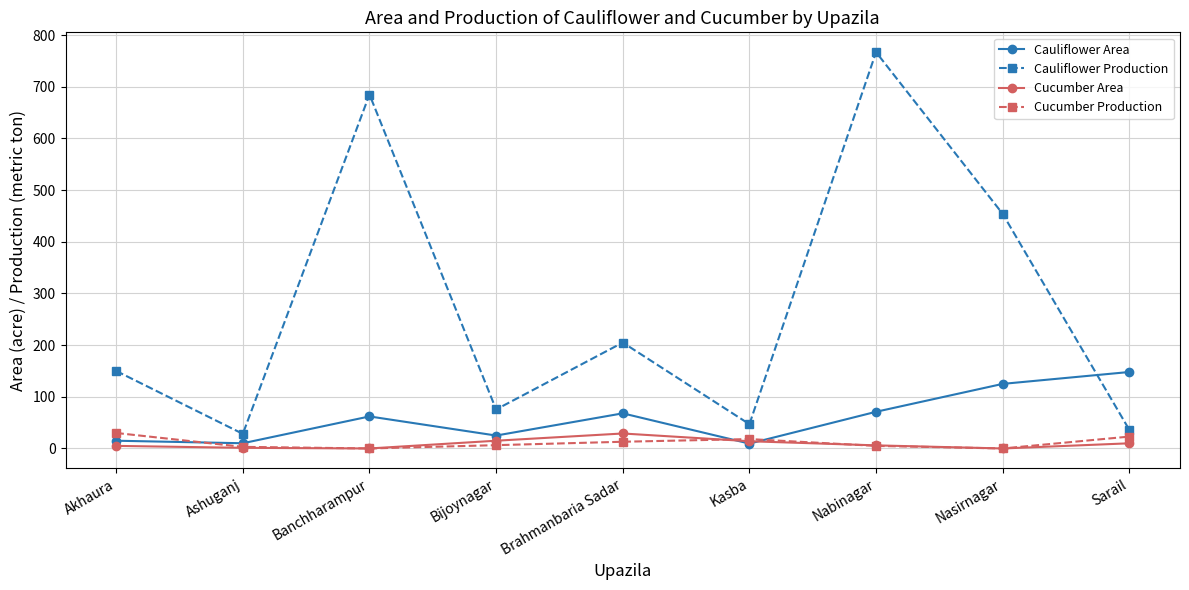

Which series has the largest range (max minus min)?

Cauliflower Production